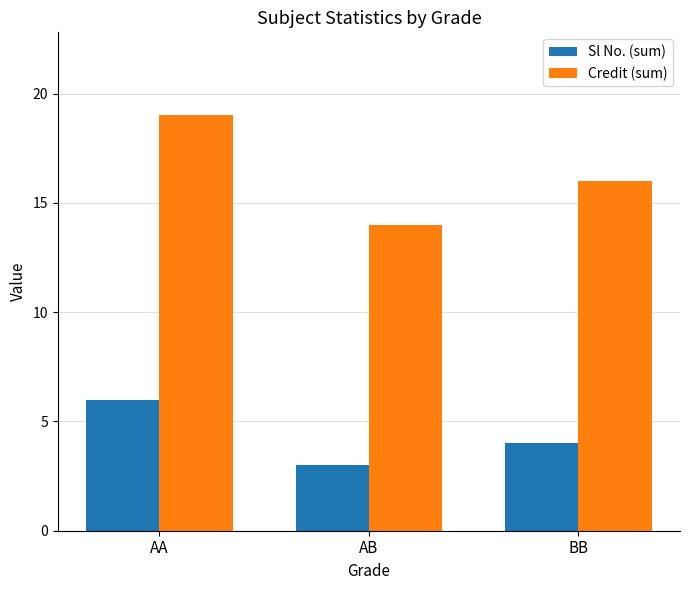

What are all the series names shown in the legend?

Sl No. (sum), Credit (sum)